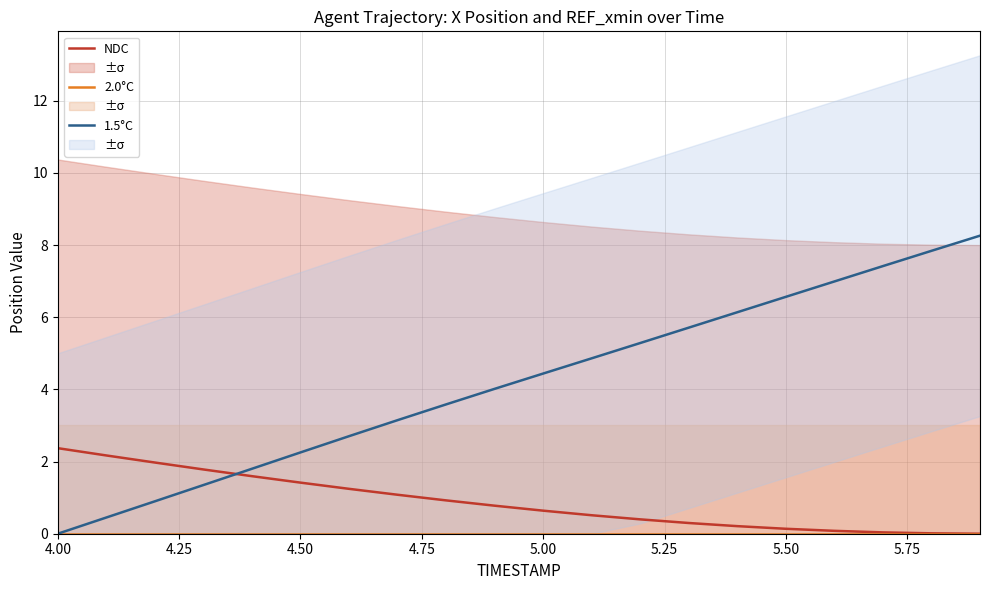

Where is 2.0°C nearest to the value 0?

4.00